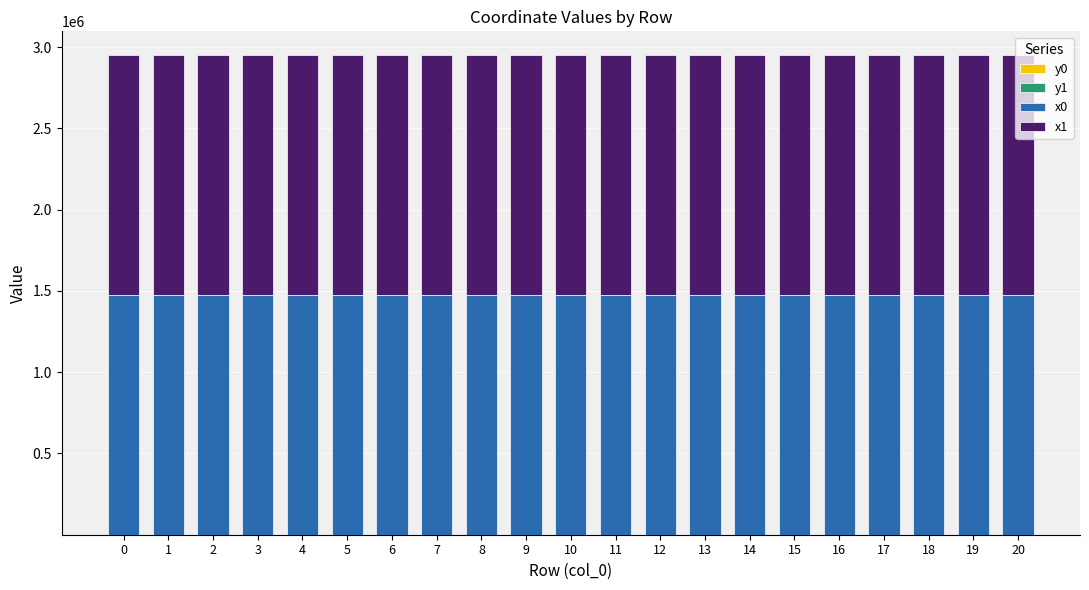

Which series has the widest spread of values?

y1